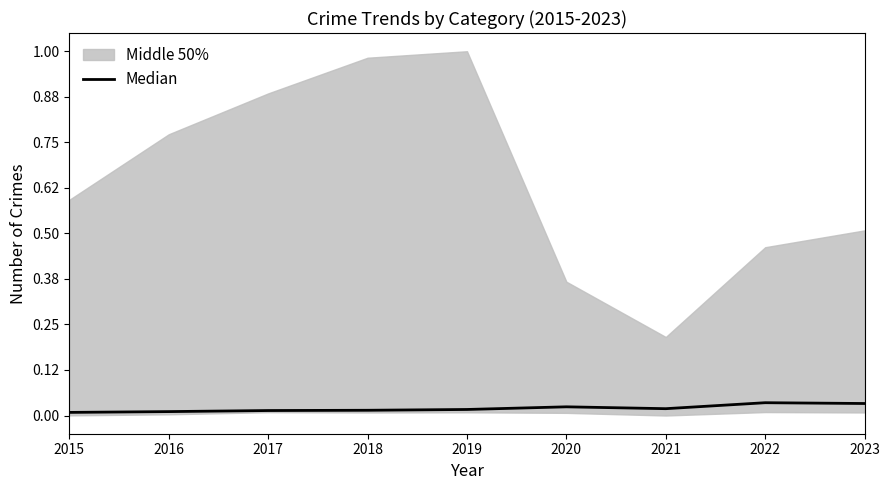

List the labels in order of value, smallest first.

2015, 2016, 2017, 2018, 2019, 2021, 2020, 2023, 2022